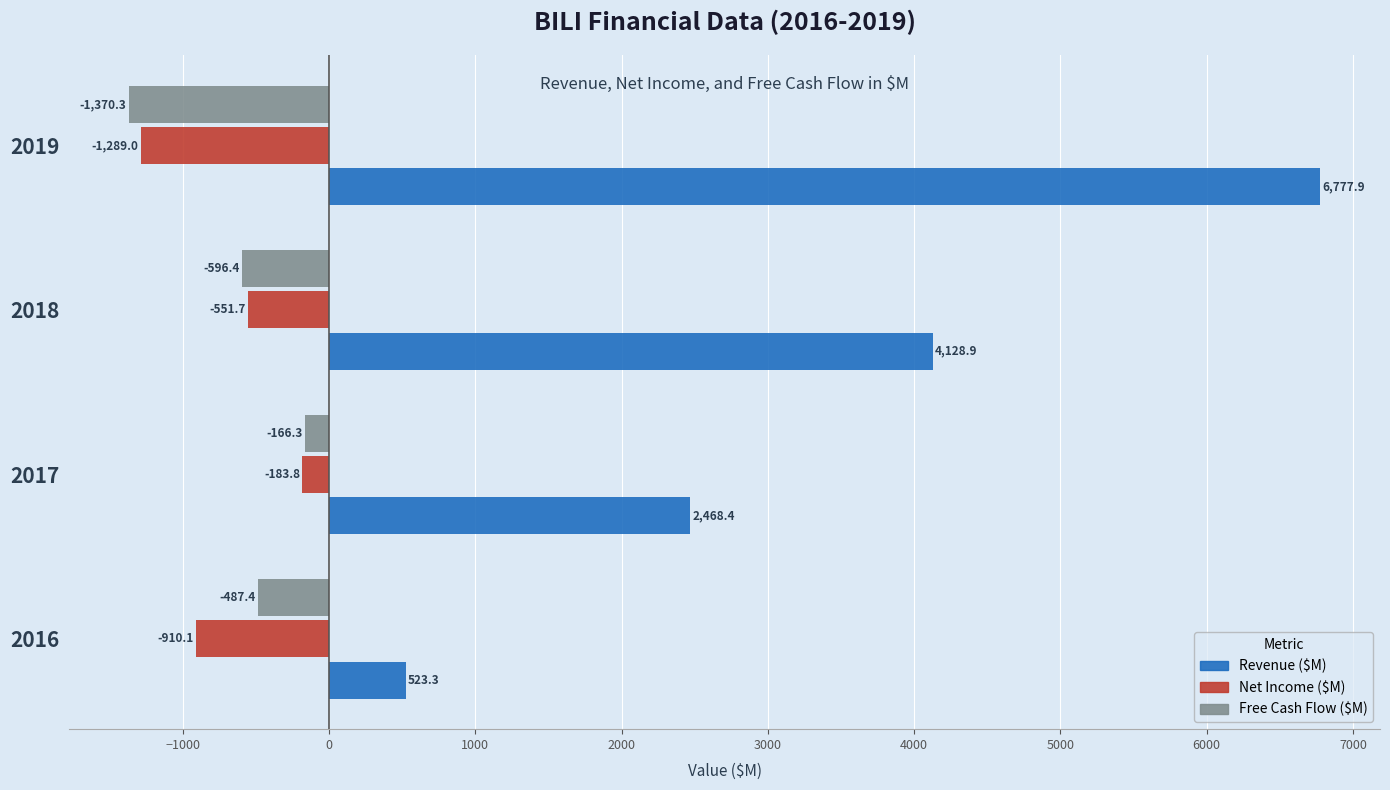

Rank the categories by Revenue ($M) value from lowest to highest.

2016, 2017, 2018, 2019